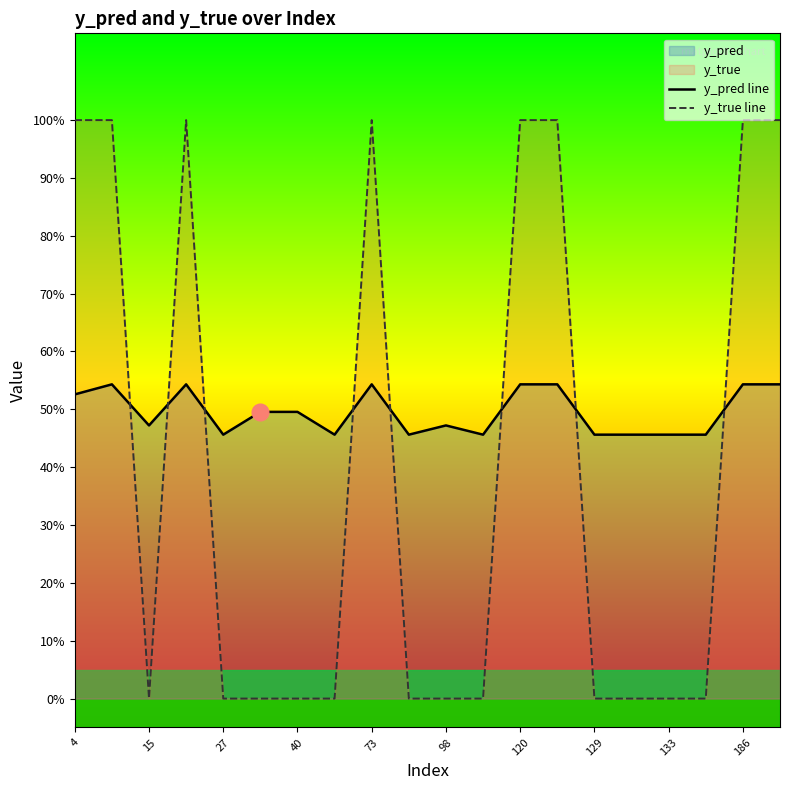

Is it true that y_true line equals 0.3 at 98?

False